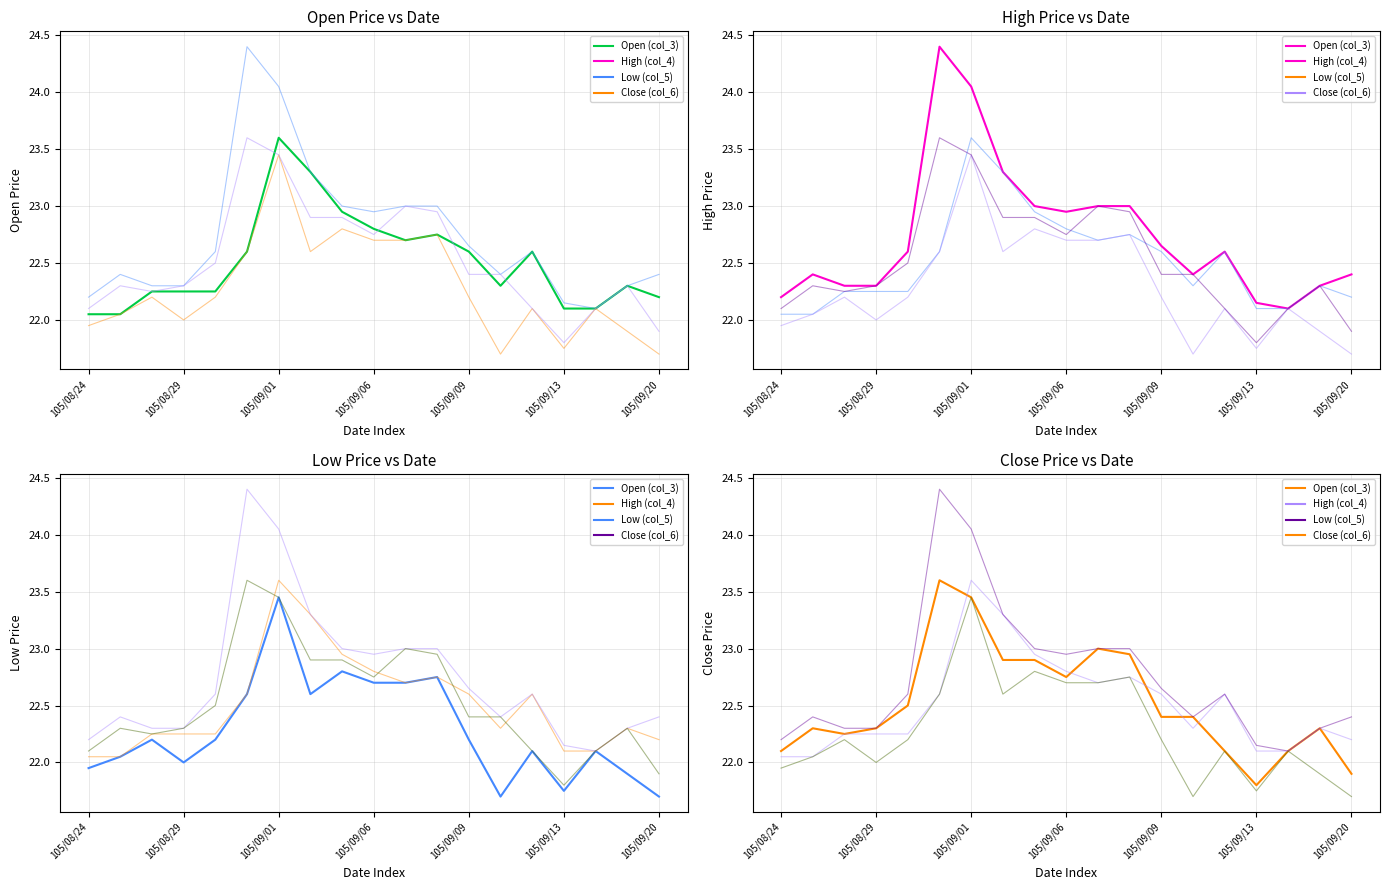

Count the number of data series in this chart.

4